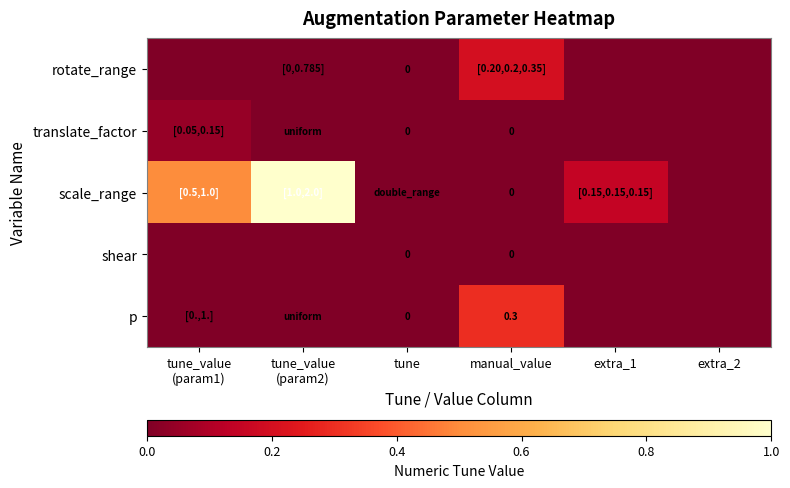

What is the average value of the scale_range series?

0.3